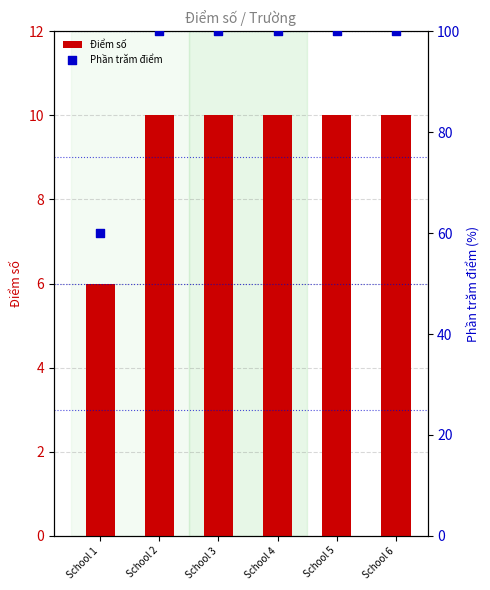

Is the value of Điểm số at School 3 greater than the value of Phần trăm điểm at School 4?

No